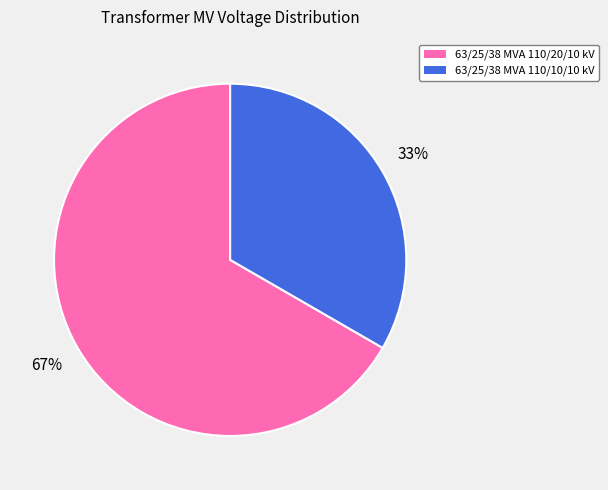

Is the sum of 63/25/38 MVA 110/10/10 kV and 63/25/38 MVA 110/20/10 kV greater than half?

Yes